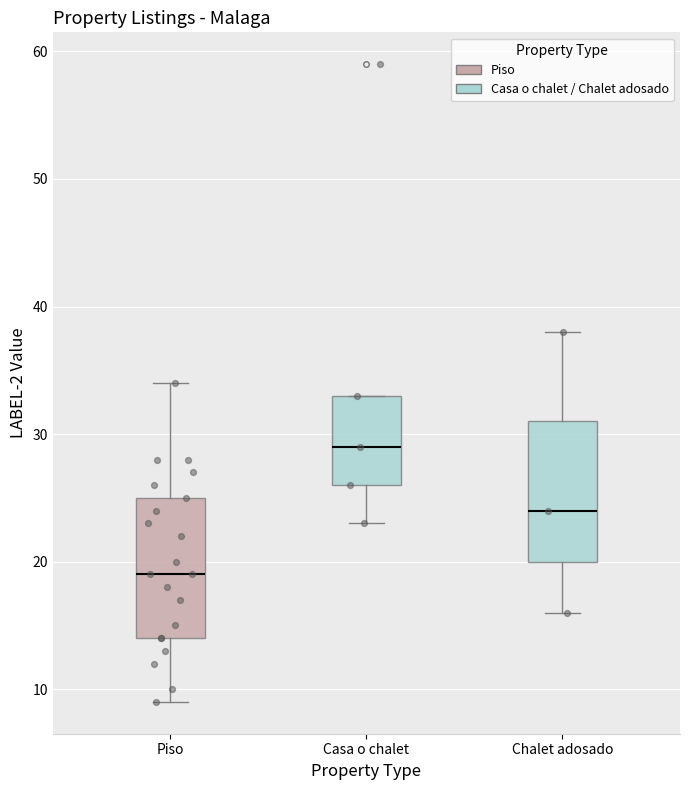

Which box has the lowest median line?

Piso